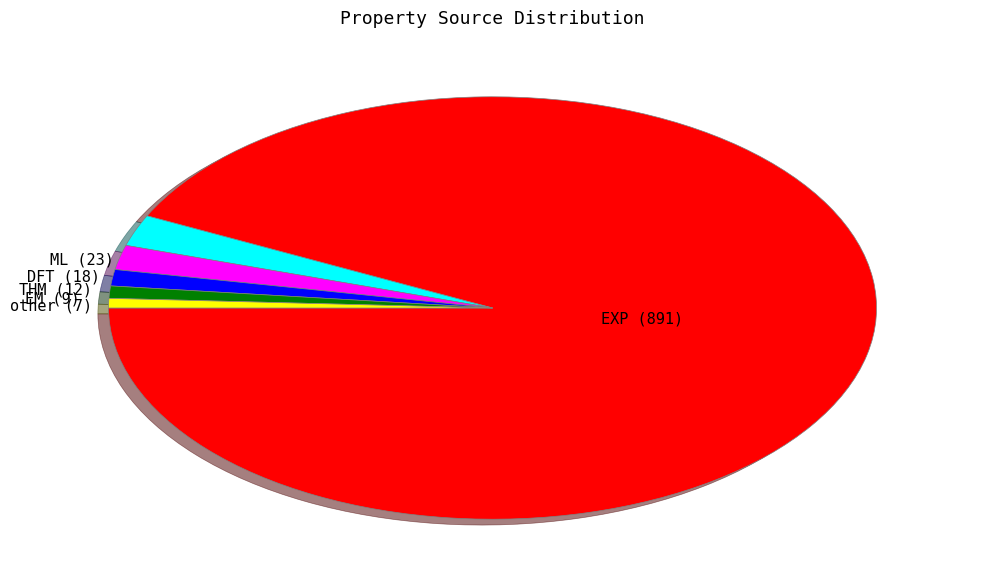

Is there any slice that represents more than half of the pie?

Yes